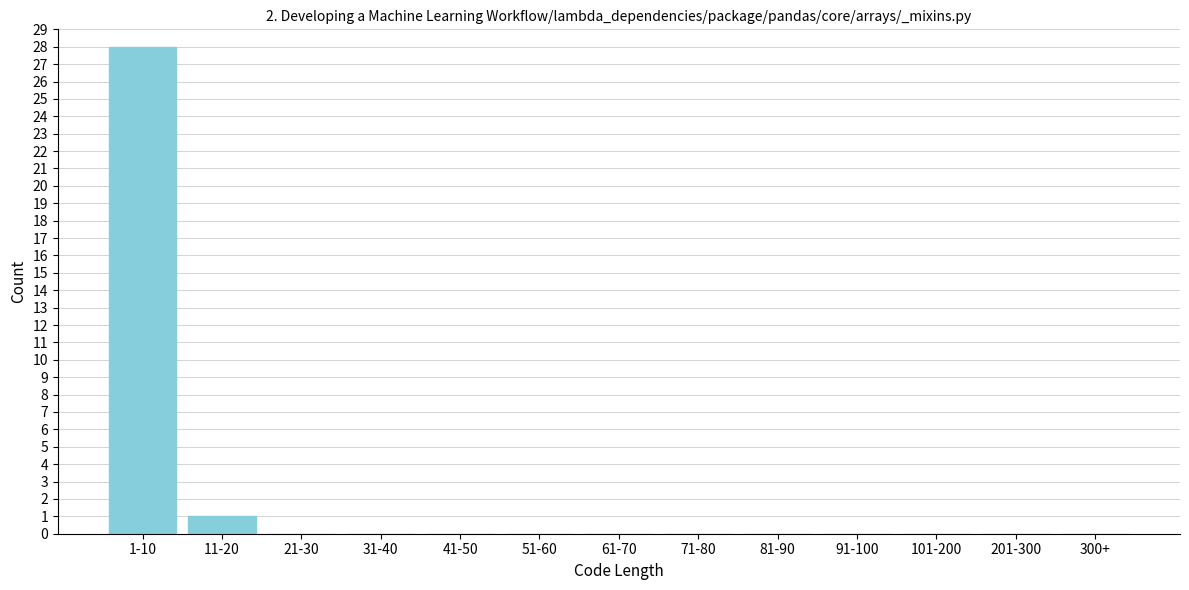

Reading left to right, transcribe all the data shown in this chart.

1-10=28	11-20=1	21-30=0	31-40=0	41-50=0	51-60=0	61-70=0	71-80=0	81-90=0	91-100=0	101-200=0	201-300=0	300+=0